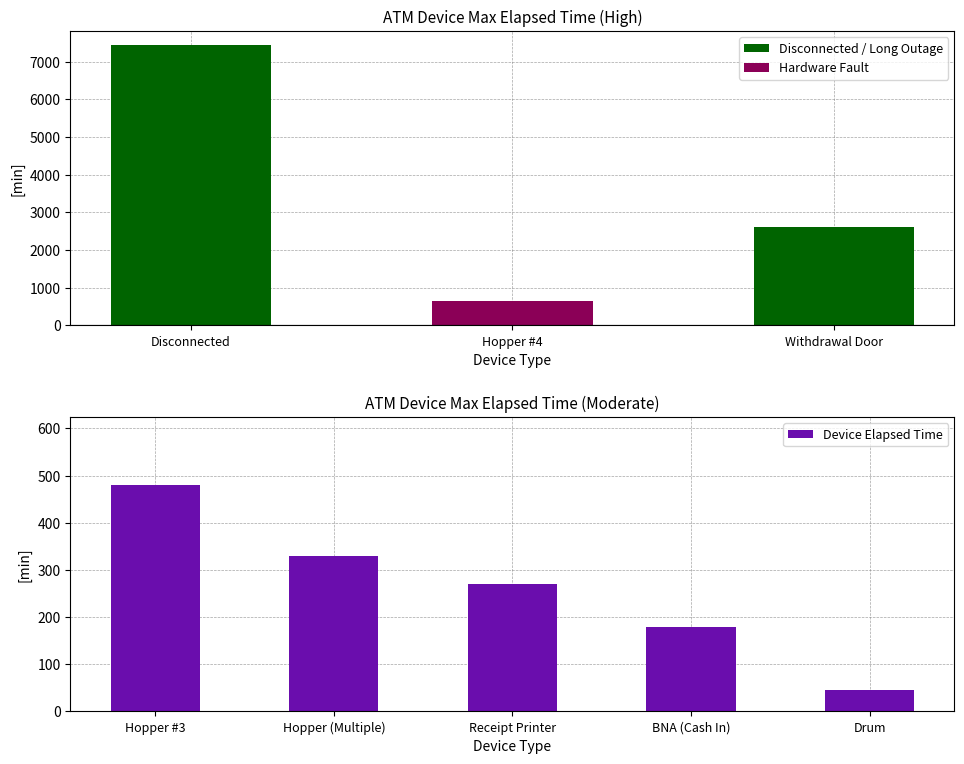

What is the difference between the maximum and minimum values?

435